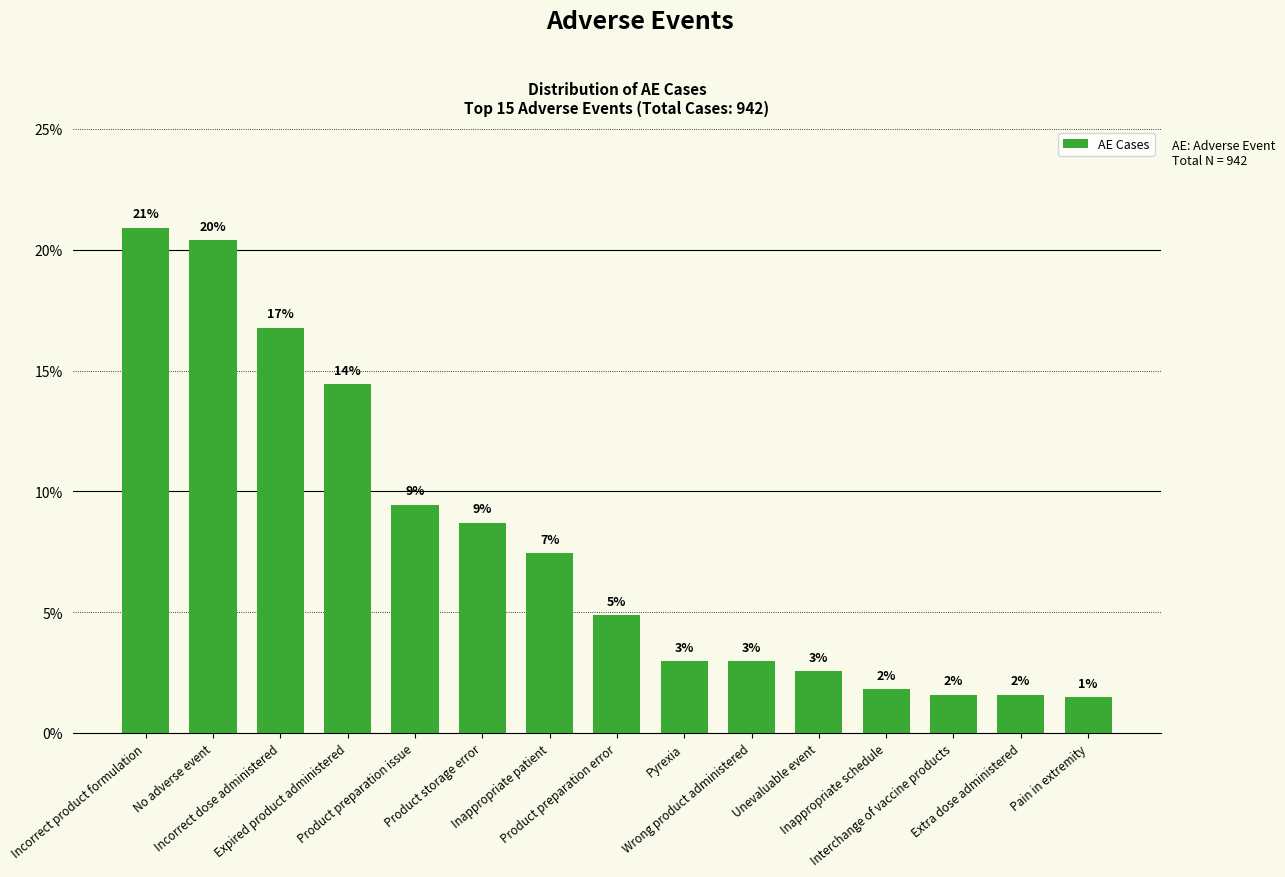

Rank the categories by value from highest to lowest.

Incorrect product formulation, No adverse event, Incorrect dose administered, Expired product administered, Product preparation issue, Product storage error, Inappropriate patient, Product preparation error, Pyrexia, Wrong product administered, Unevaluable event, Inappropriate schedule, Interchange of vaccine products, Extra dose administered, Pain in extremity